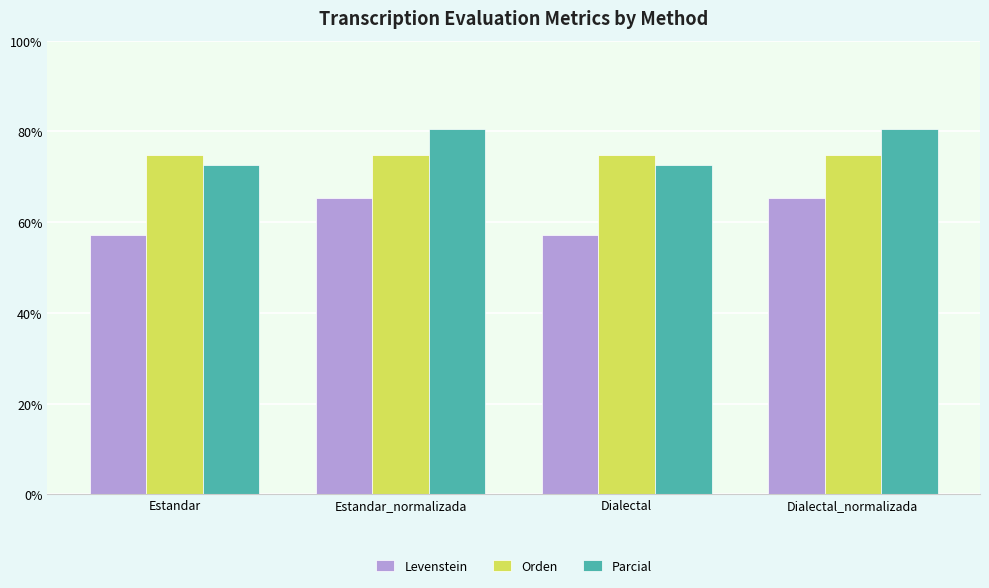

What position from the left is Dialectal_normalizada?

4